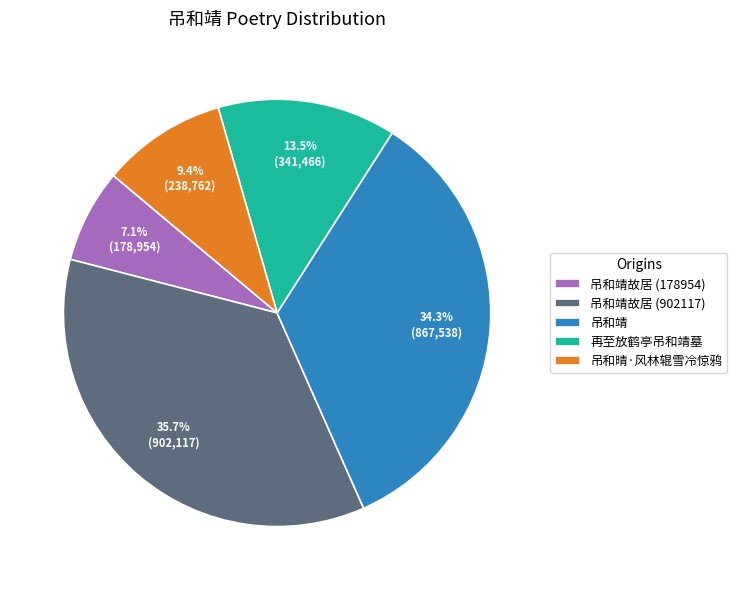

Is 吊和靖故居 (178954) the majority of the pie?

No